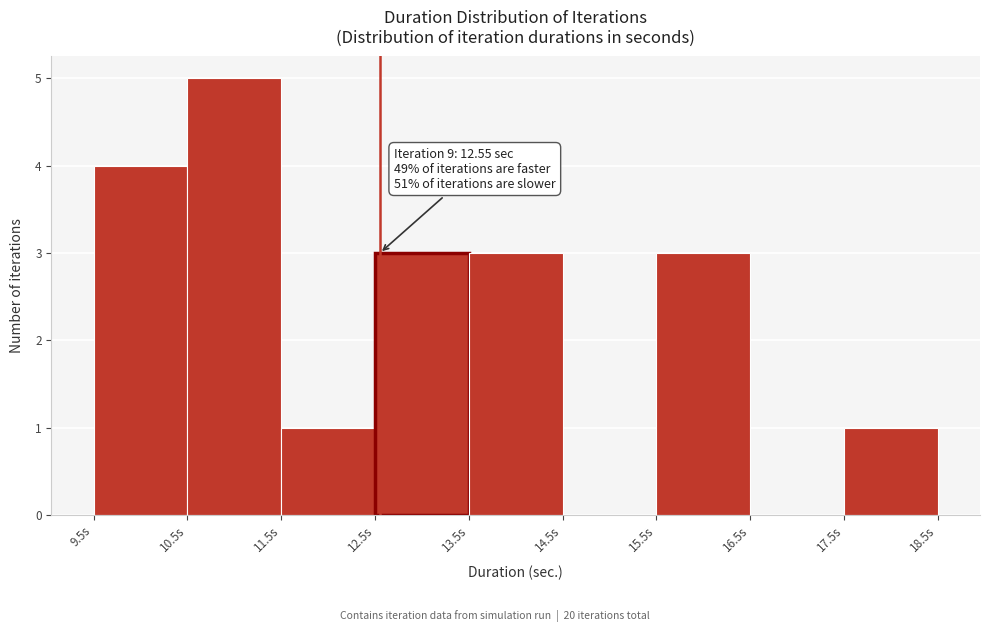

Over which range of the x-axis is the bar tallest?

10.5 to 11.5